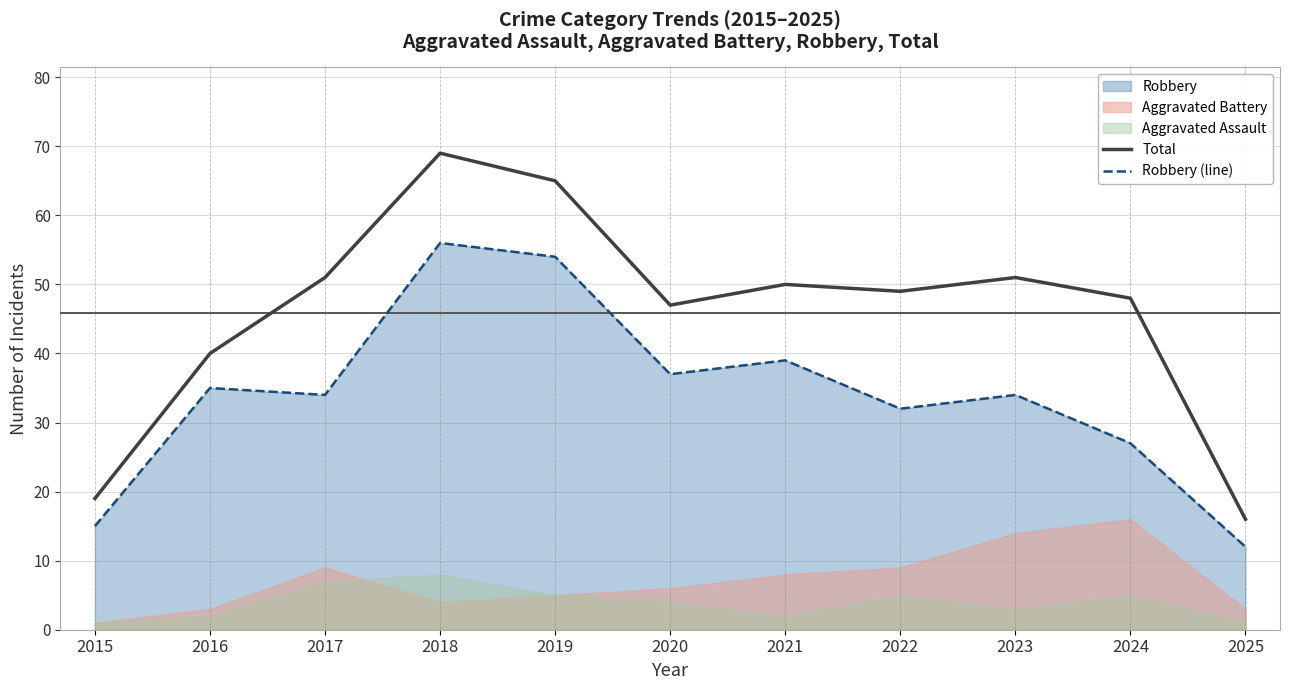

Reading left to right, transcribe all the data shown in this chart.

Total: 19	40	51	69	65	47	50	49	51	48	16
Robbery (line): 15	35	34	56	54	37	39	32	34	27	12